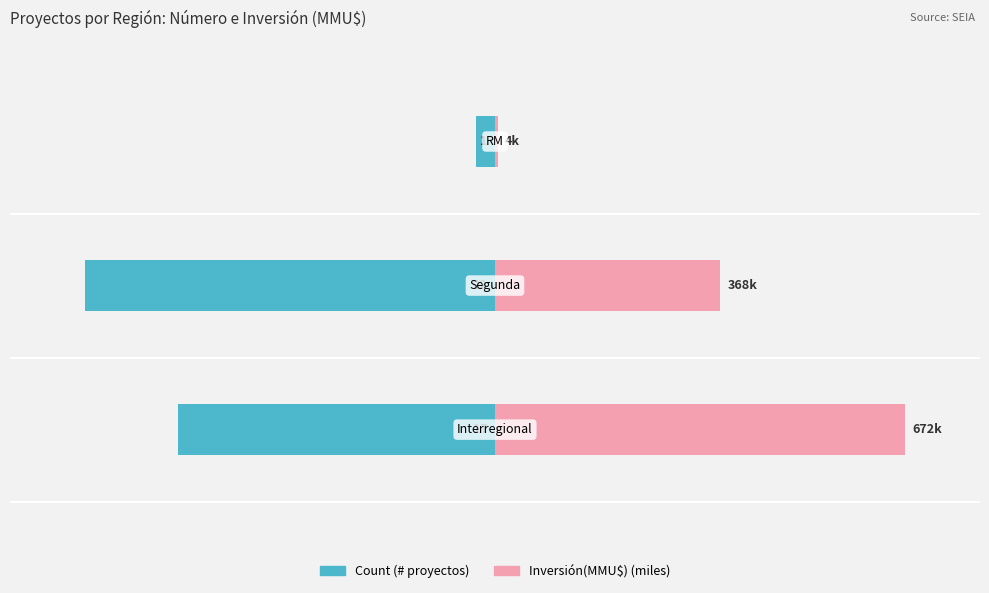

Reading left to right, transcribe all the data shown in this chart.

Count: 0=-42.5	1=-55.0	2=-2.5
Inversión(MMU$) (miles): 0=55.0	1=30.1	2=0.4